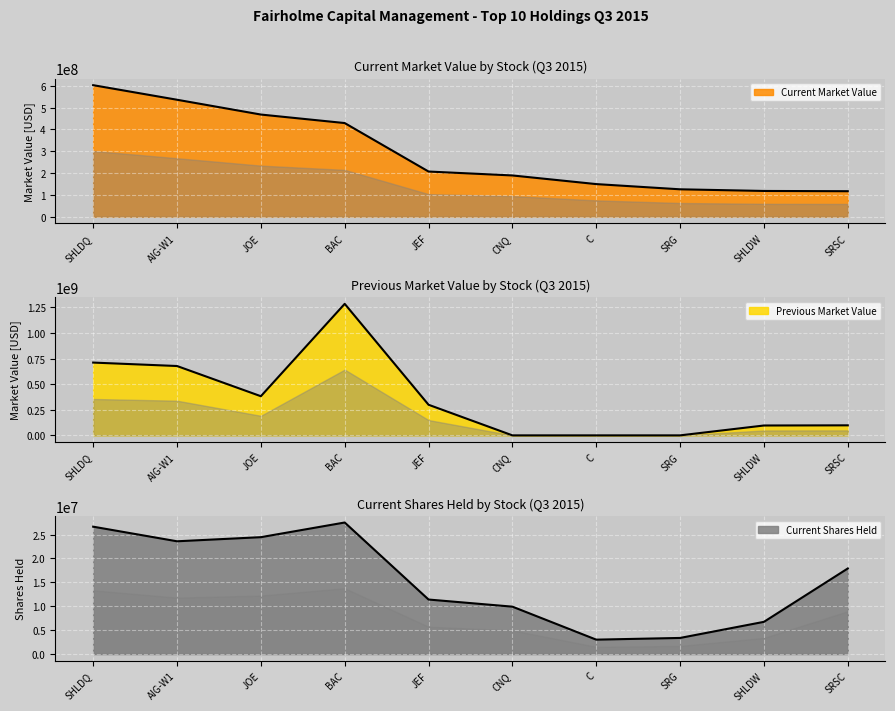

Reading right to left, list all the values displayed in this chart.

Current Market Value: 116721000.0	117887000.0	125430000.0	149326000.0	188869000.0	206832000.0	428815000.0	467813000.0	535576000.0	602293000.0
Previous Market Value: 97949000.0	96372000.0	0.0	0.0	0.0	298979000.0	1284765000.0	382425000.0	677429000.0	711006000.0
Current Shares Held: 17901955.0	6736391.0	3367250.0	3010000.0	9914420.5	11404651.4	27523418.0	24454440.0	23593673.0	26650148.0